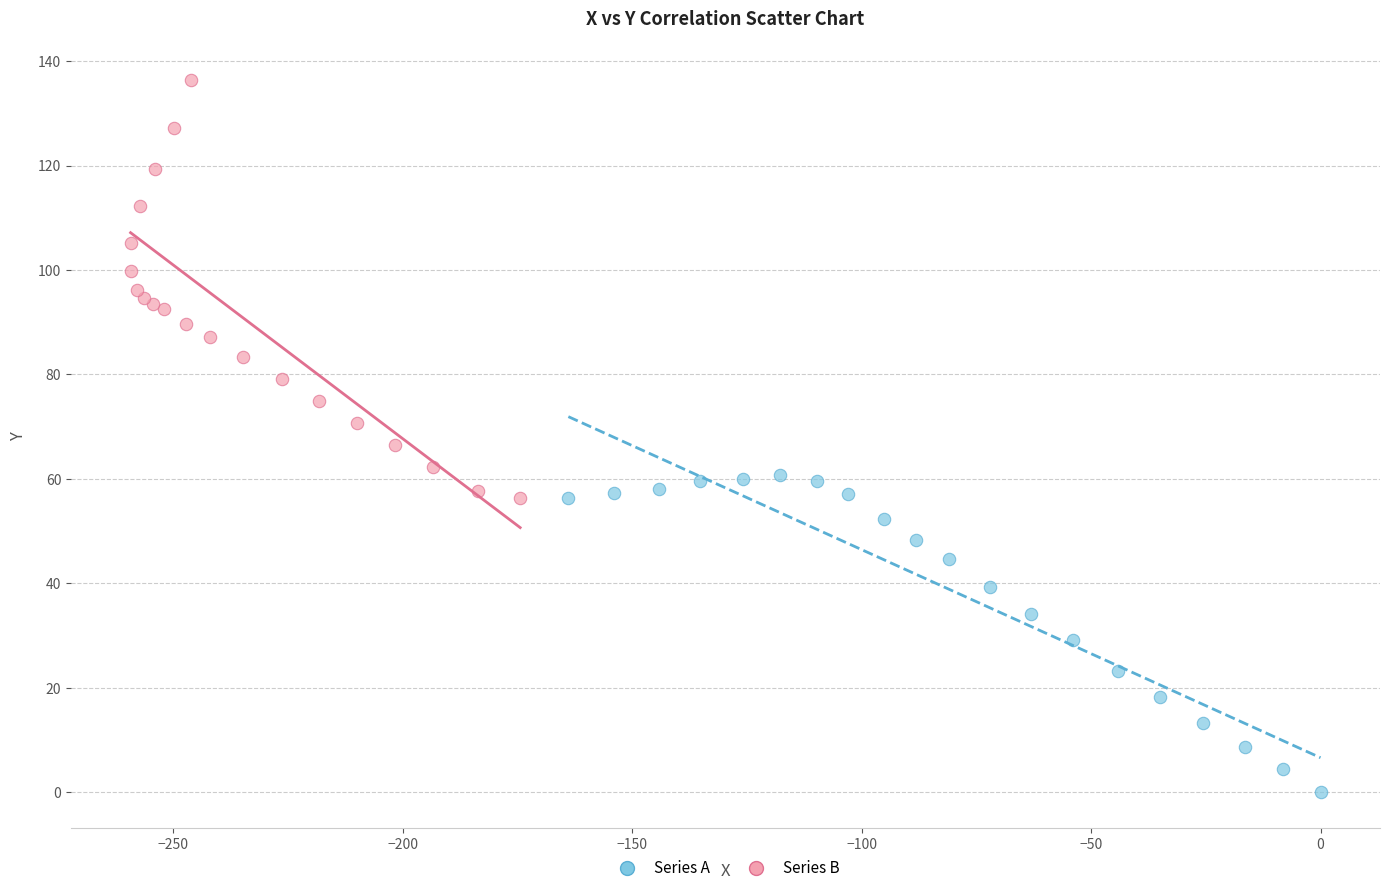

Which series has the largest Y range (max minus min)?

Series B